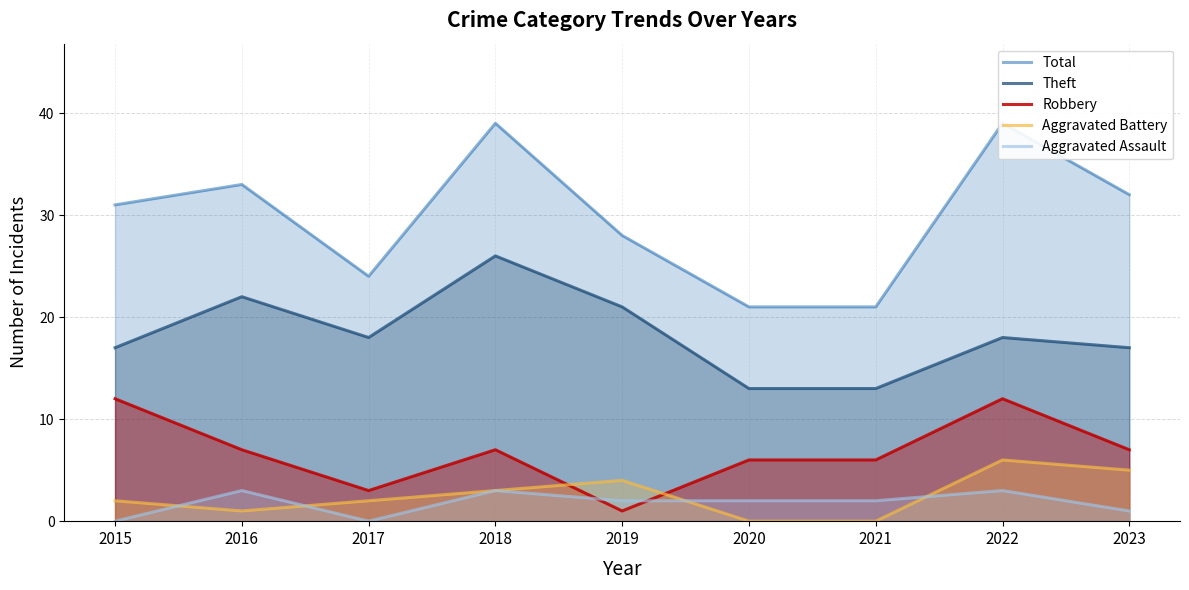

What is the average value of the Theft series?

18